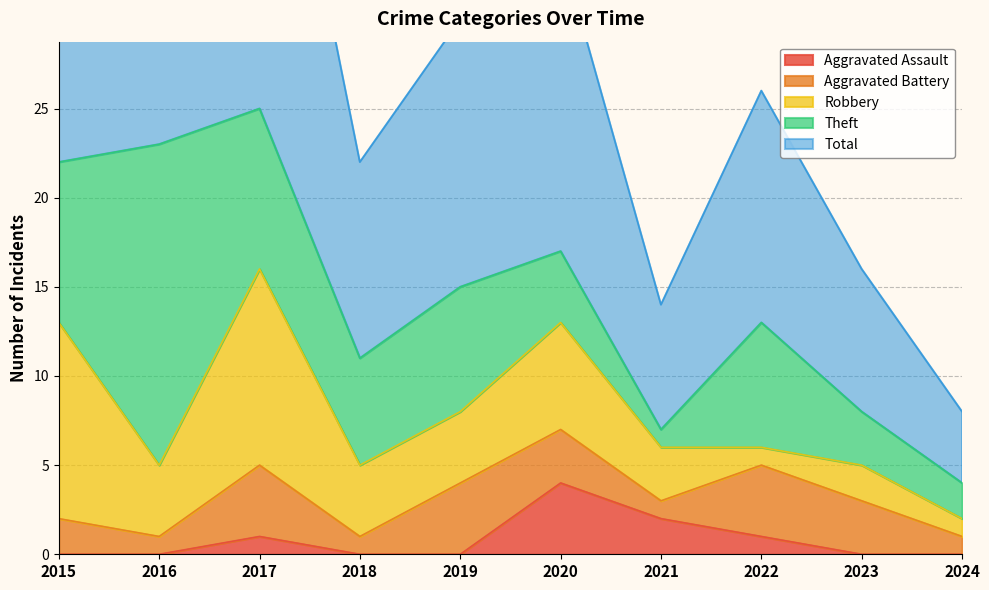

Which series has the largest range (max minus min)?

Total